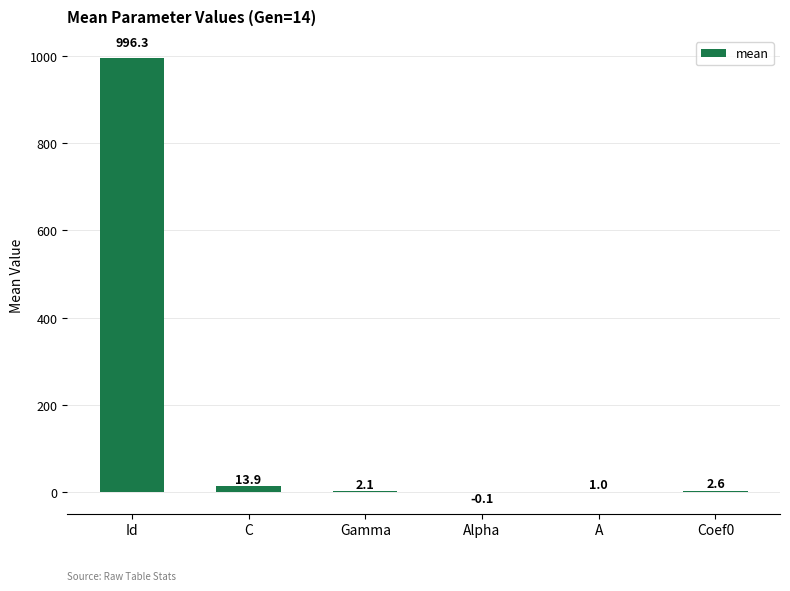

How many data points does each series have?

6